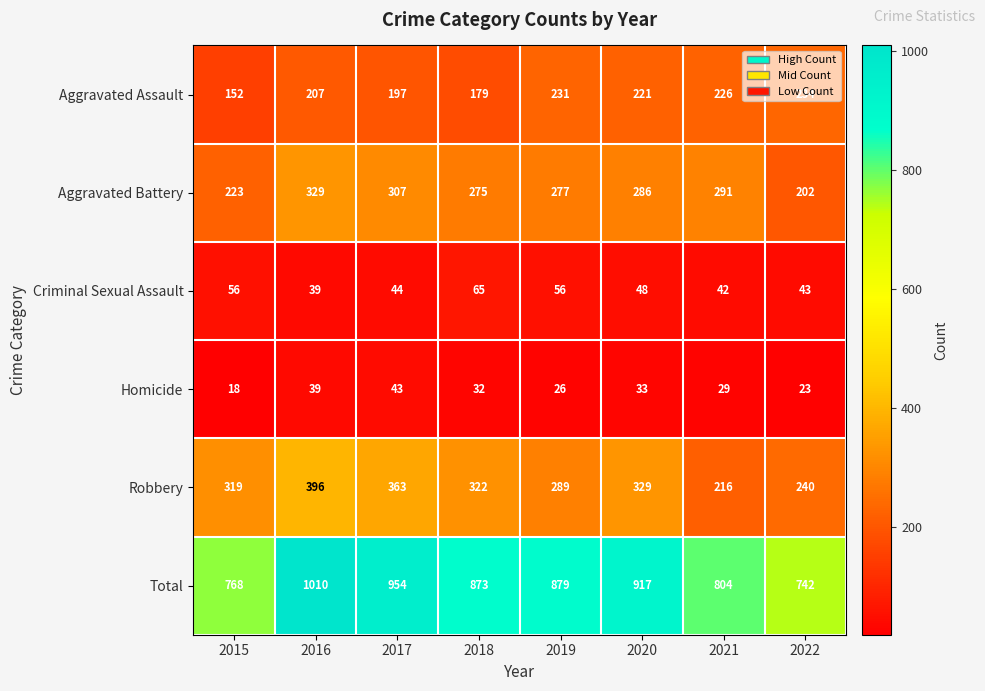

At which category is the sum across all series the highest?

2016